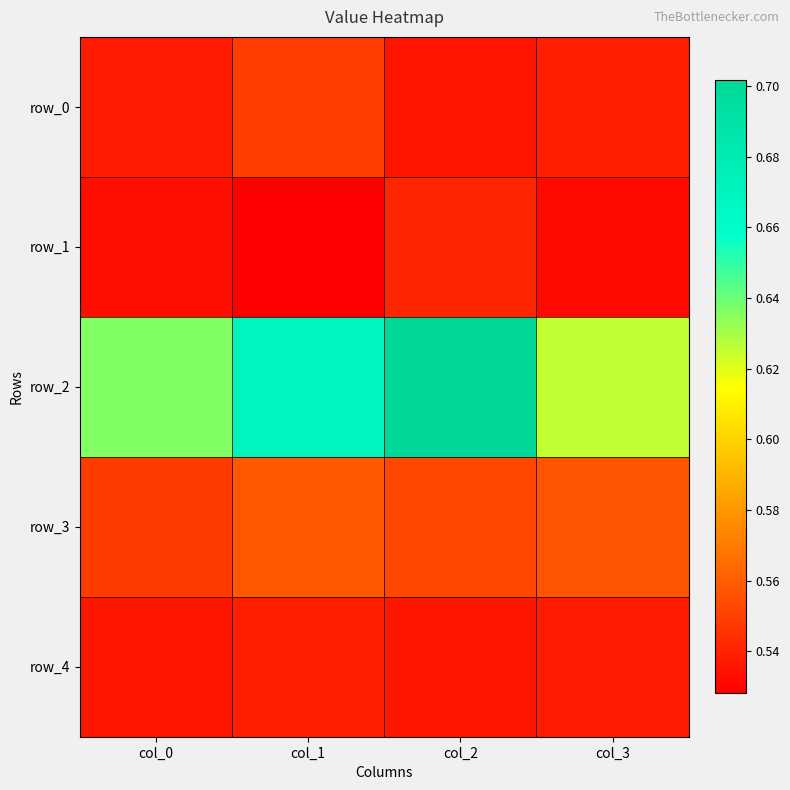

Reading left to right, what are all the values shown in this chart?

row_0: 0.5	0.5	0.5	0.5
row_1: 0.5	0.5	0.5	0.5
row_2: 0.6	0.7	0.7	0.6
row_3: 0.5	0.6	0.6	0.6
row_4: 0.5	0.5	0.5	0.5